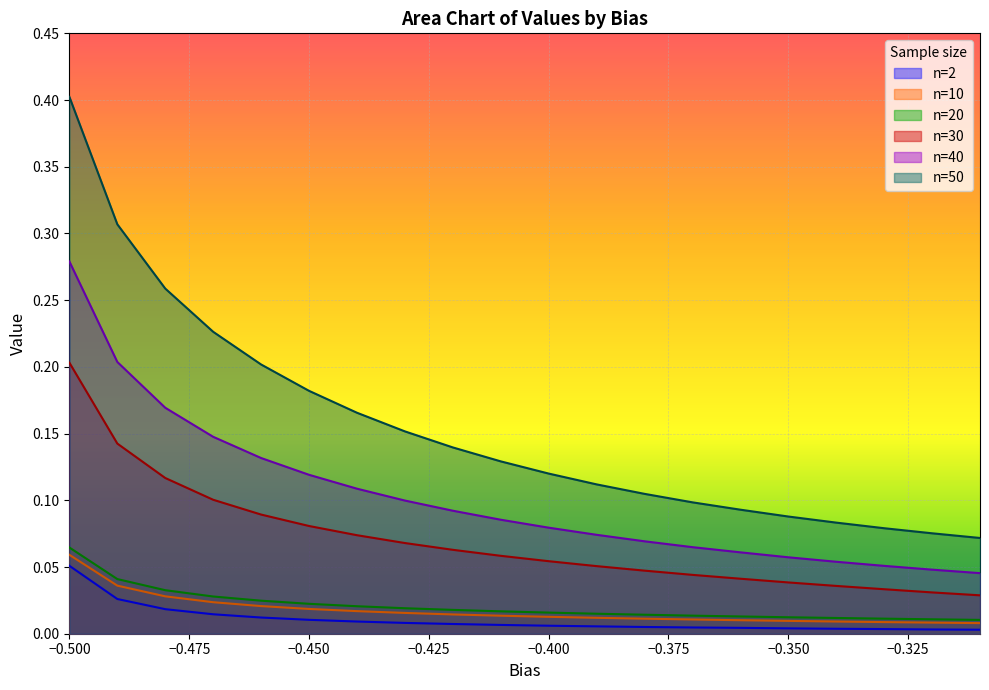

Is the value of n=50 at -0.37 greater than the value of n=30 at -0.4?

Yes